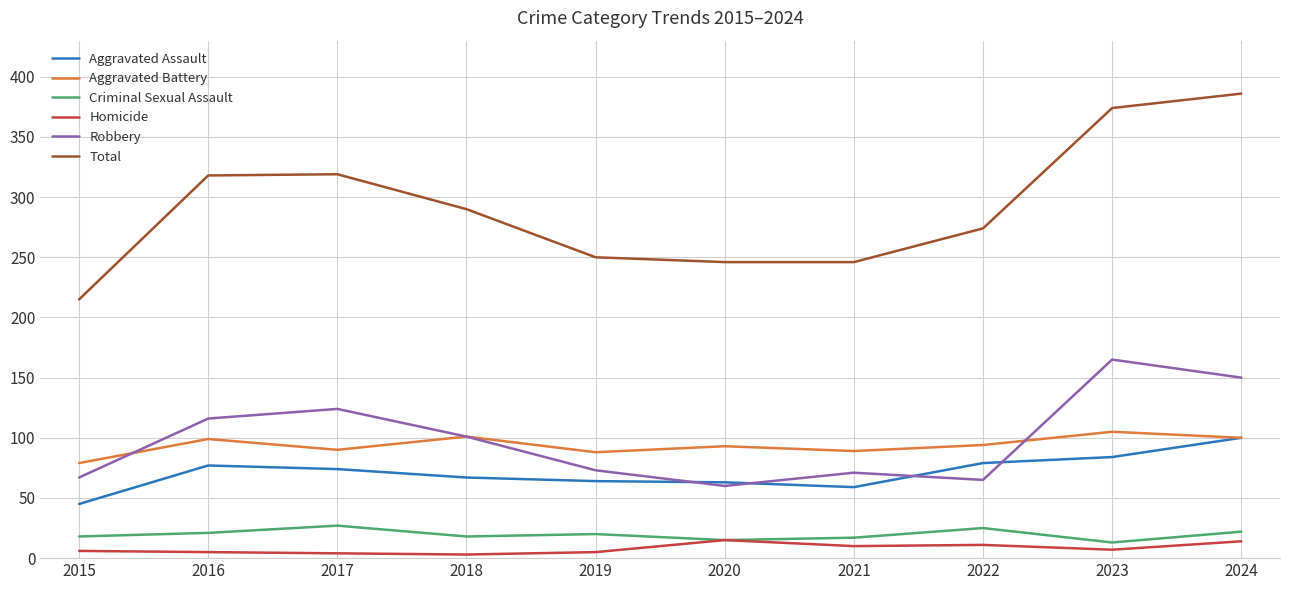

What is the lowest value of the Aggravated Battery series?

79